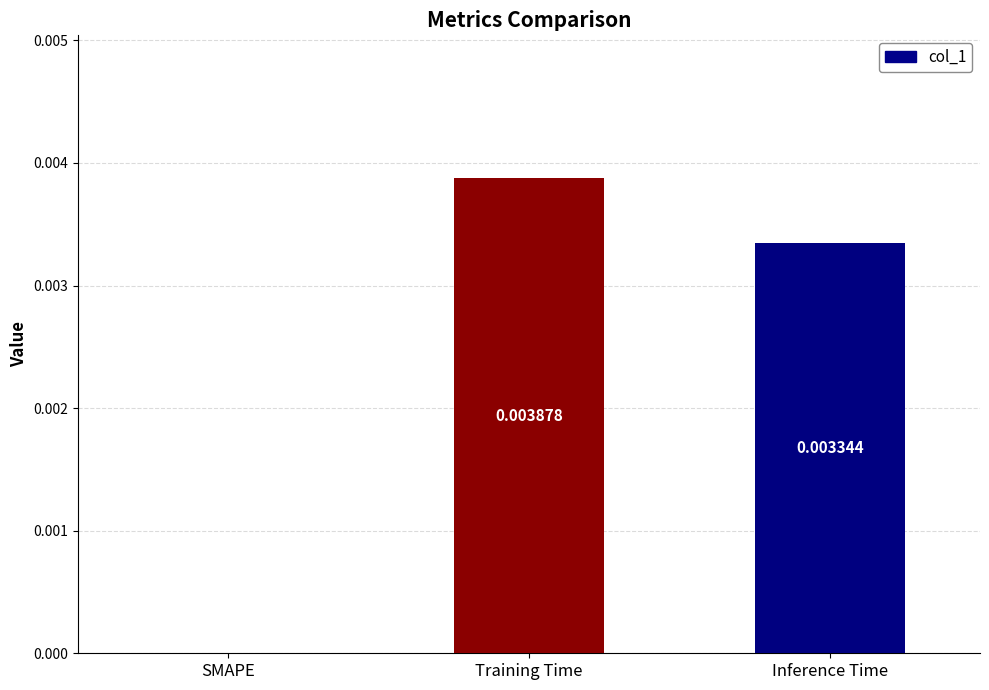

How many series are shown in this chart?

1